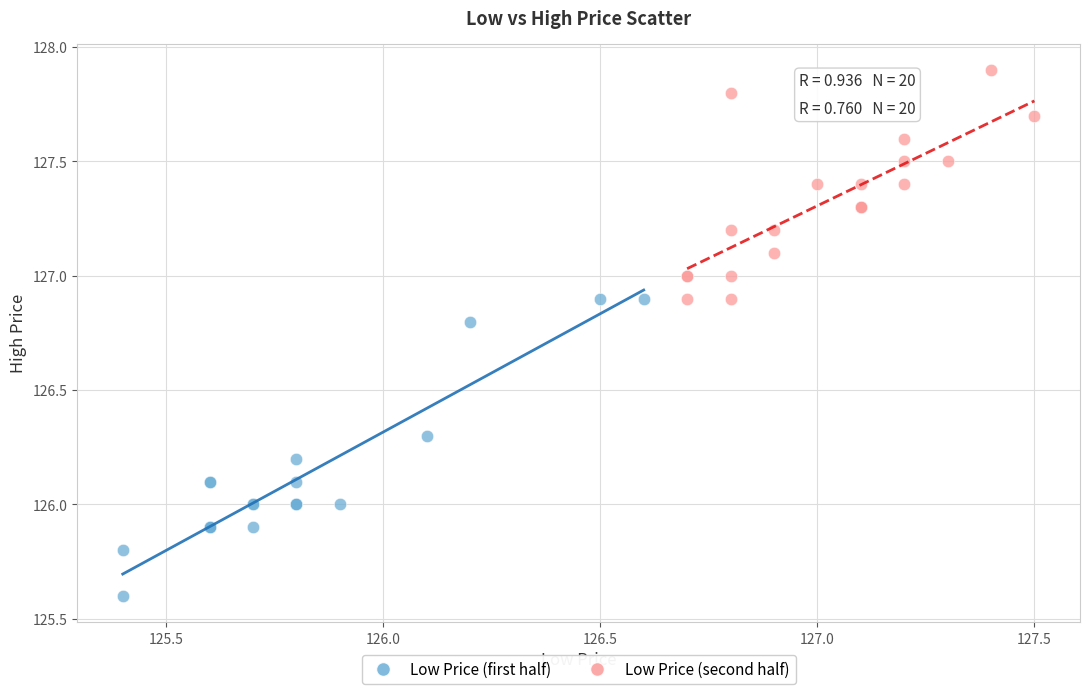

Which series reaches the minimum Y coordinate?

Low Price (first half)